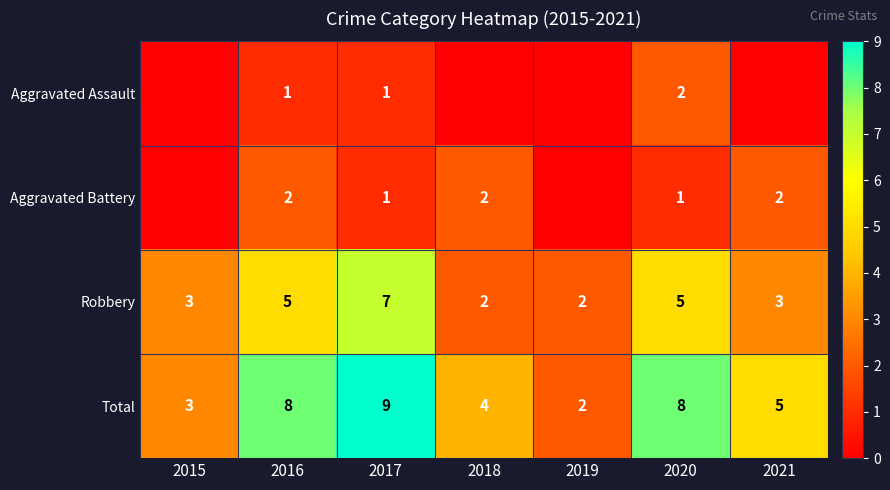

Is it true that Robbery equals 3 at 2018?

False